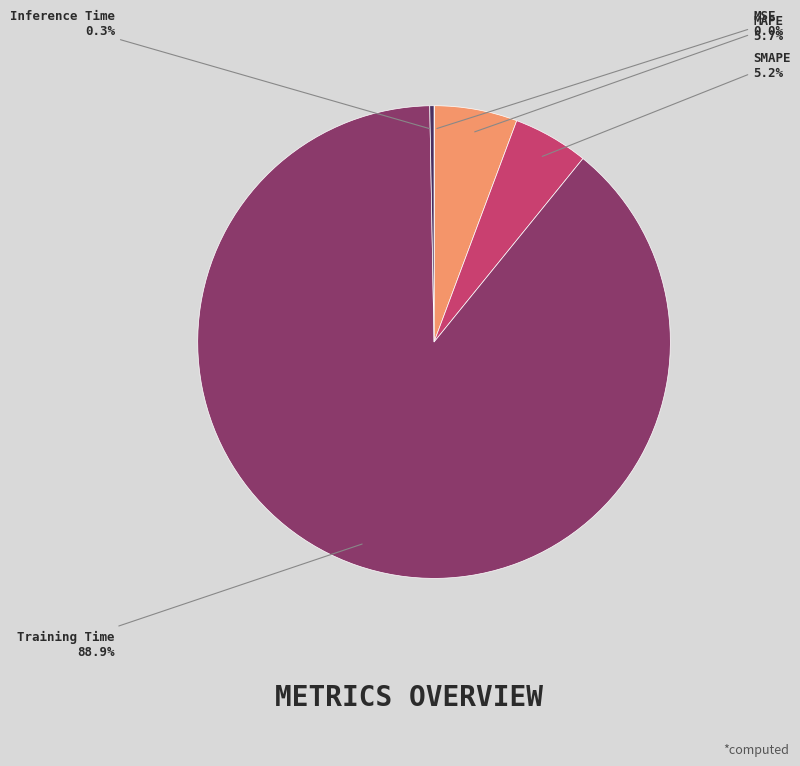

What portion of the pie excludes MAPE?

94.3%